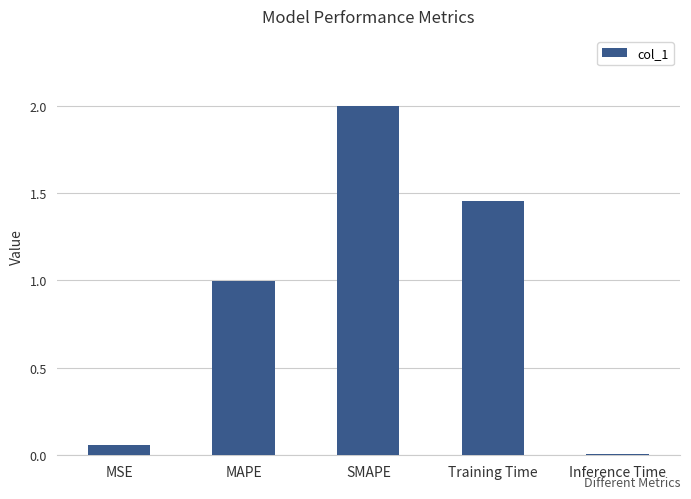

What is the label of the 5th bar from the right?

MSE